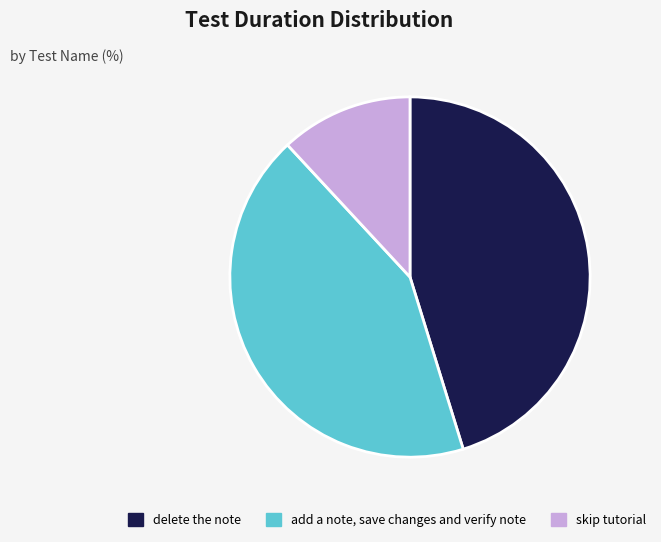

Is there any slice that represents more than half of the pie?

No